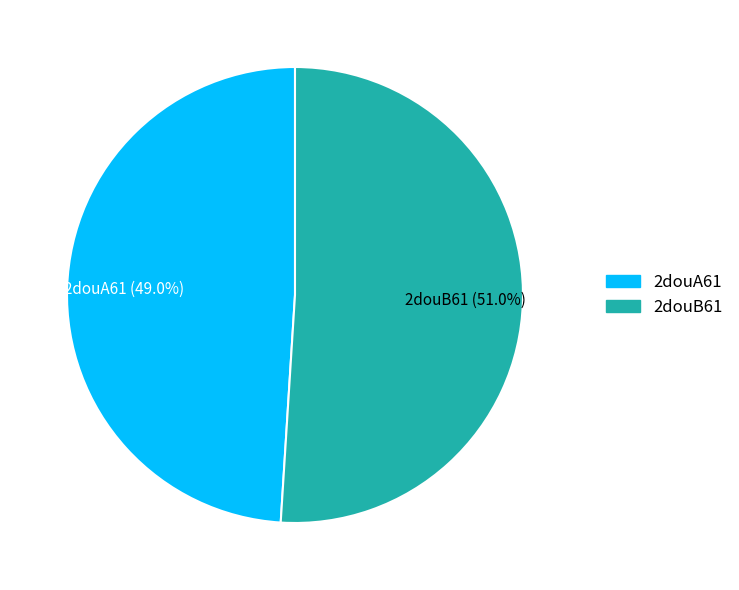

To the nearest percent, what is the difference between the 2douA61 and 2douB61 slice percentages?

2%